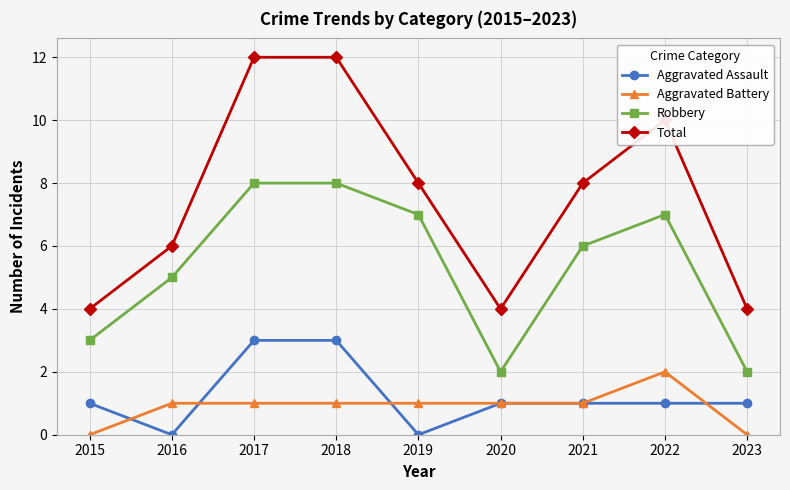

Count the Total values in the range 4 to 10.

7